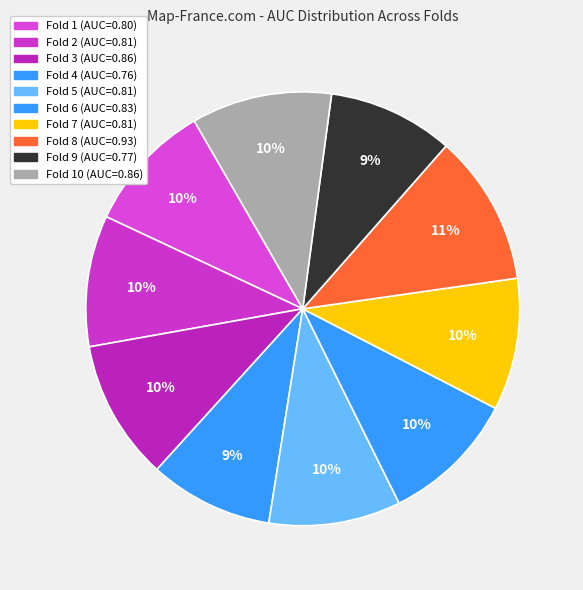

Which slice is the largest?

Fold 8